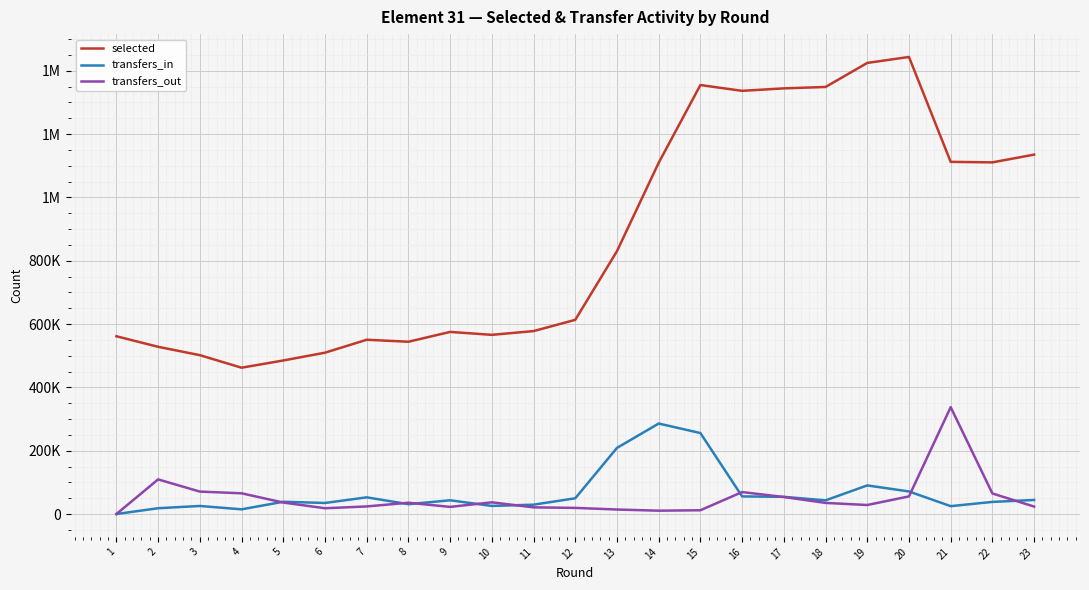

Which series has the widest spread of values?

selected